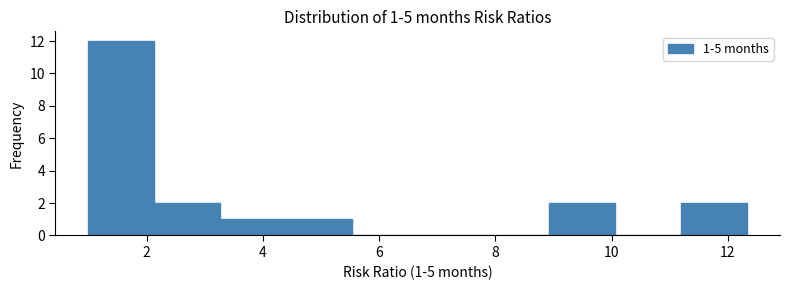

Over which range of the x-axis is the bar tallest?

1.0 to 2.2